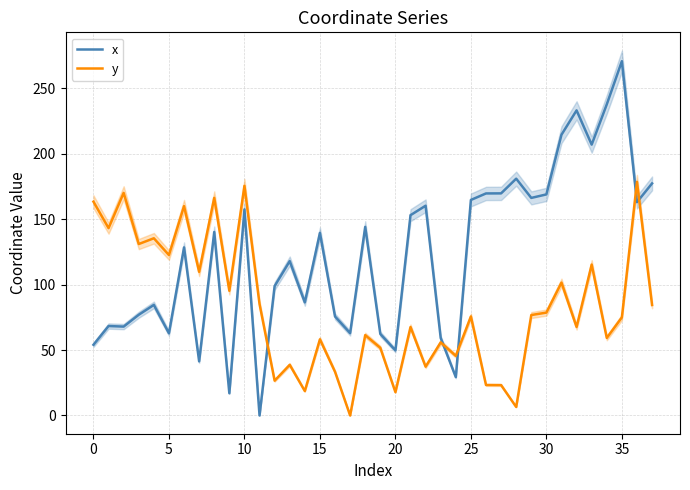

How many lines are shown in the chart?

2